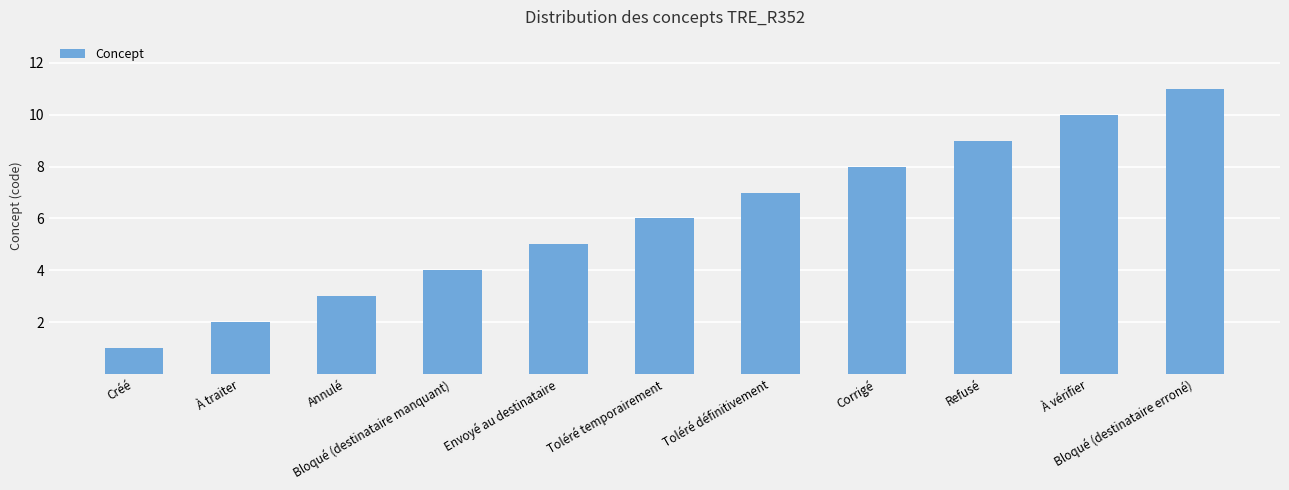

The chart shows a value of 10 at À vérifier. True or false?

True